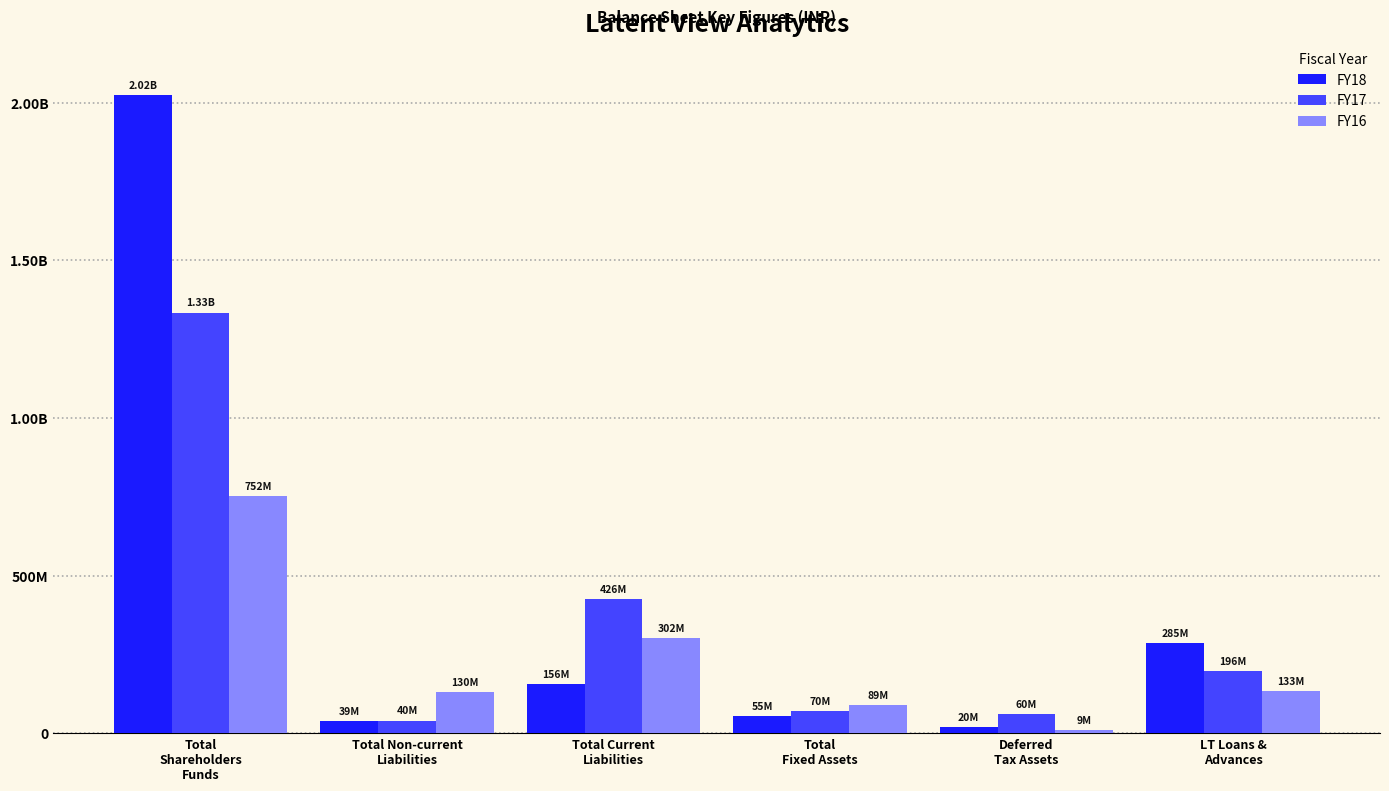

What is the minimum value for FY18?

20015495